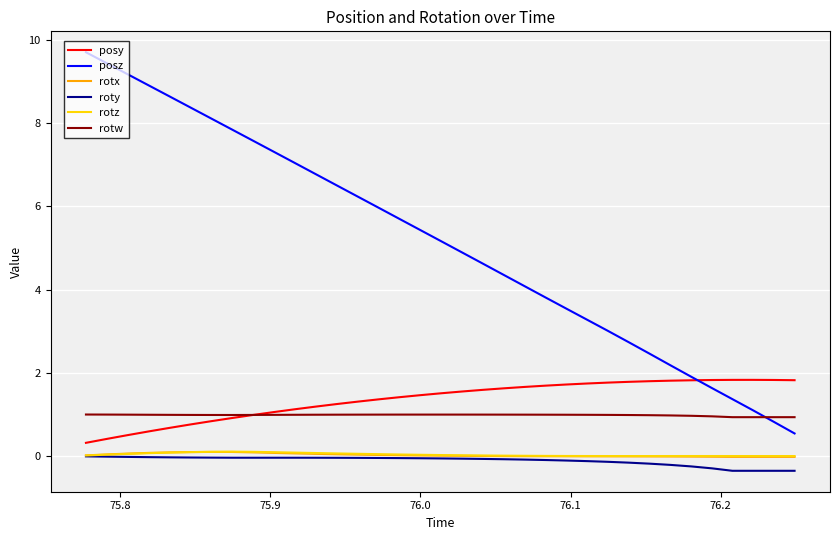

Which series has the largest range (max minus min)?

posz